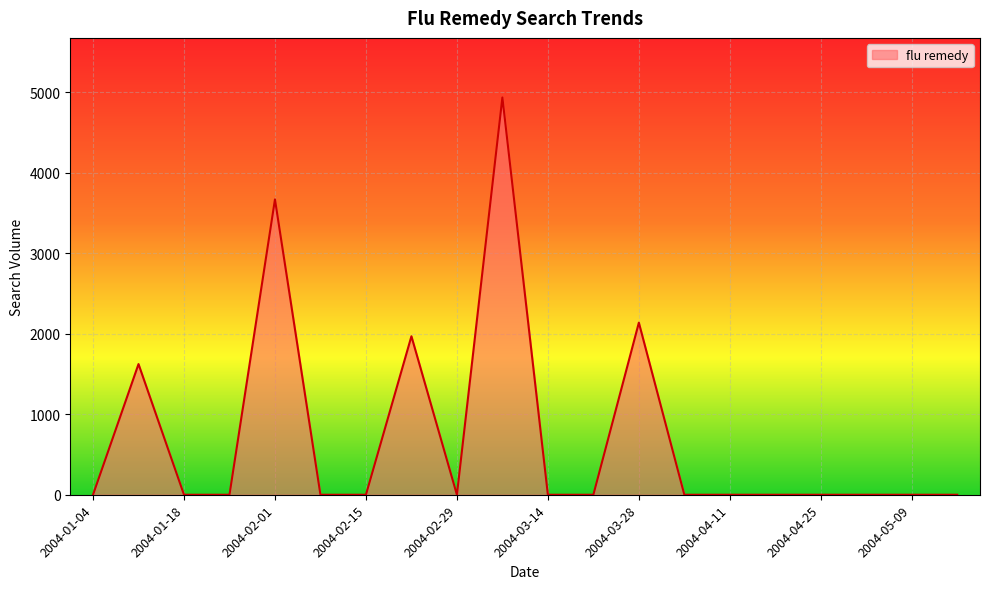

What is the maximum value shown in the chart?

4932.7